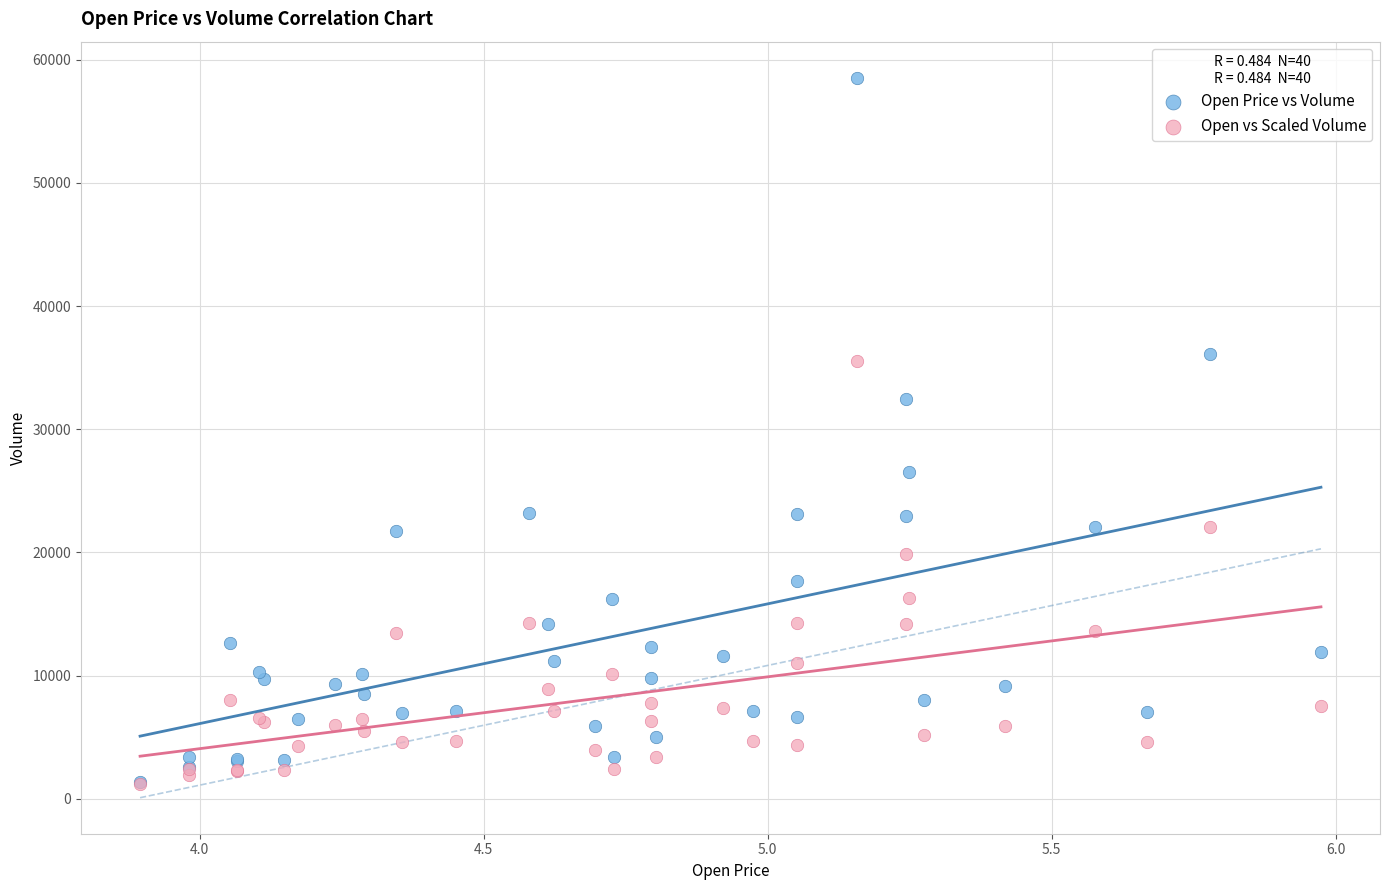

In the Open vs Scaled Volume series, what Y value is closest to 18368?

19858.0